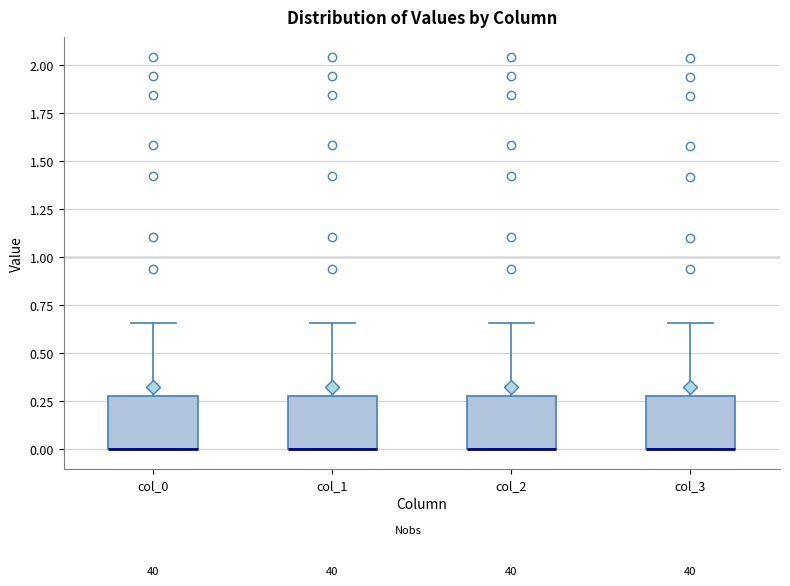

Reading left to right, read every box against the y-axis: the position of its median line, the range the box covers, and the ends of its whiskers. The values are not printed on the chart, so give them approximately, as read against the axis.

col_0: median 0.00 (drawn on the box's lower edge), box 0.00 to 0.30, whiskers 0.00 to 0.65
col_1: median 0.00 (drawn on the box's lower edge), box 0.00 to 0.30, whiskers 0.00 to 0.65
col_2: median 0.00 (drawn on the box's lower edge), box 0.00 to 0.30, whiskers 0.00 to 0.65
col_3: median 0.00 (drawn on the box's lower edge), box 0.00 to 0.30, whiskers 0.00 to 0.65